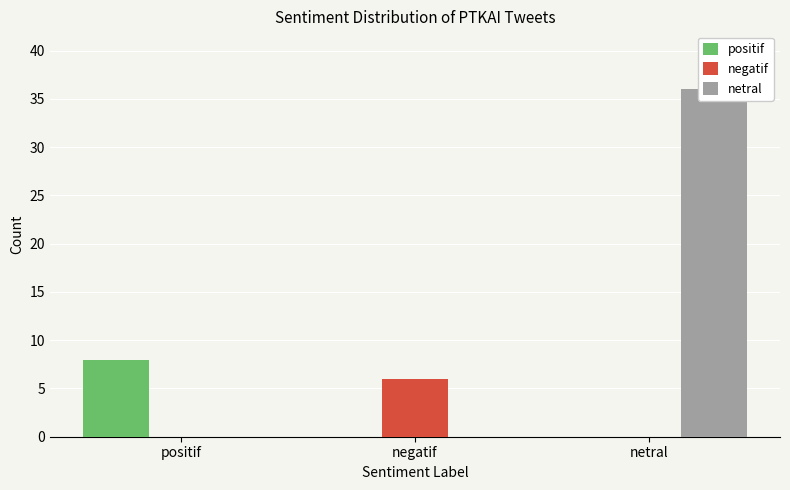

What are all the series names shown in the legend?

positif, negatif, netral